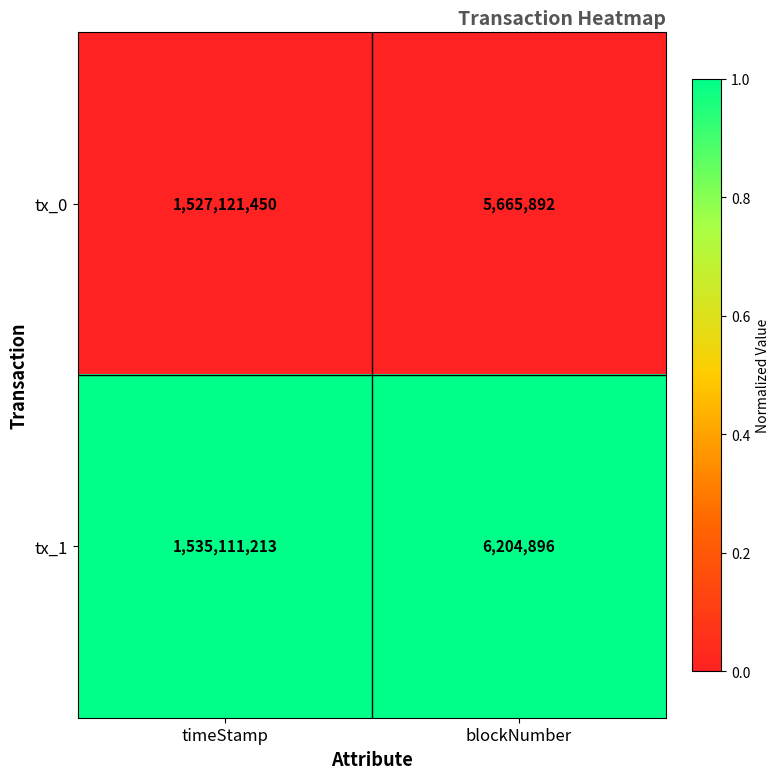

What is the maximum value for tx_0?

1527121450